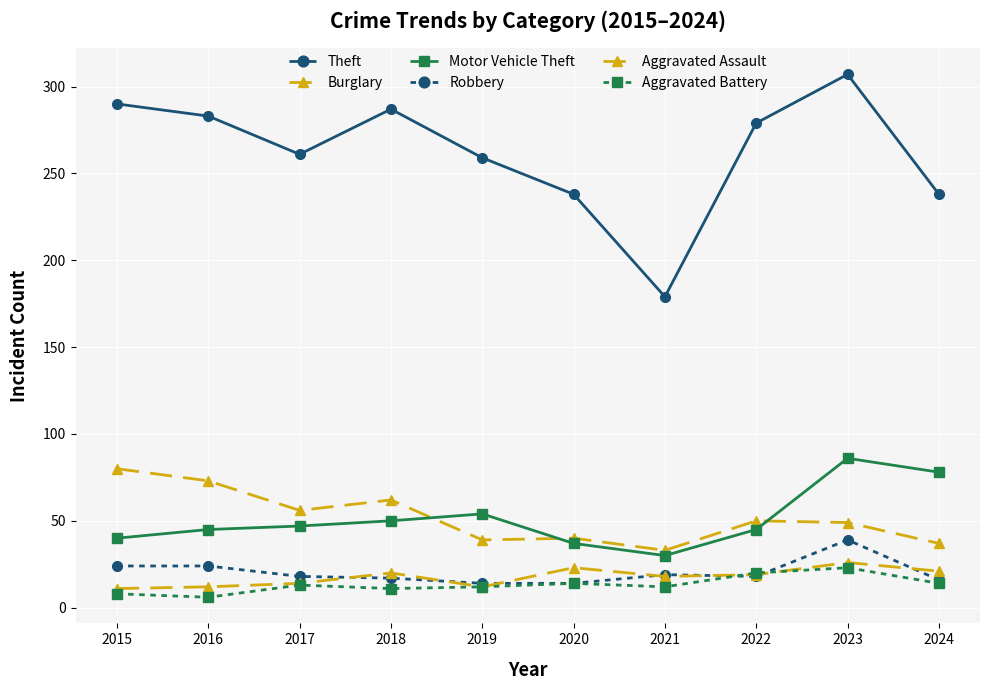

What is the value of the Aggravated Battery point at the 10th from the left?

14